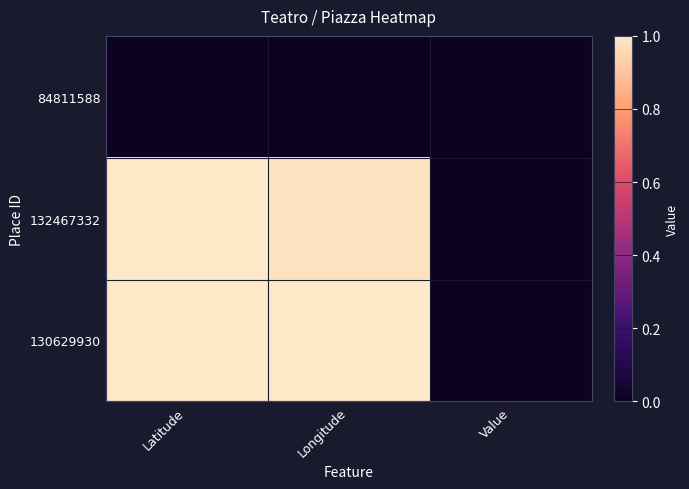

Reading left to right, list all the values displayed in this chart.

84811588: Latitude=0.0	Longitude=0.0	Value=0.0
132467332: Latitude=1.0	Longitude=1.0	Value=0.0
130629930: Latitude=1.0	Longitude=1.0	Value=0.0